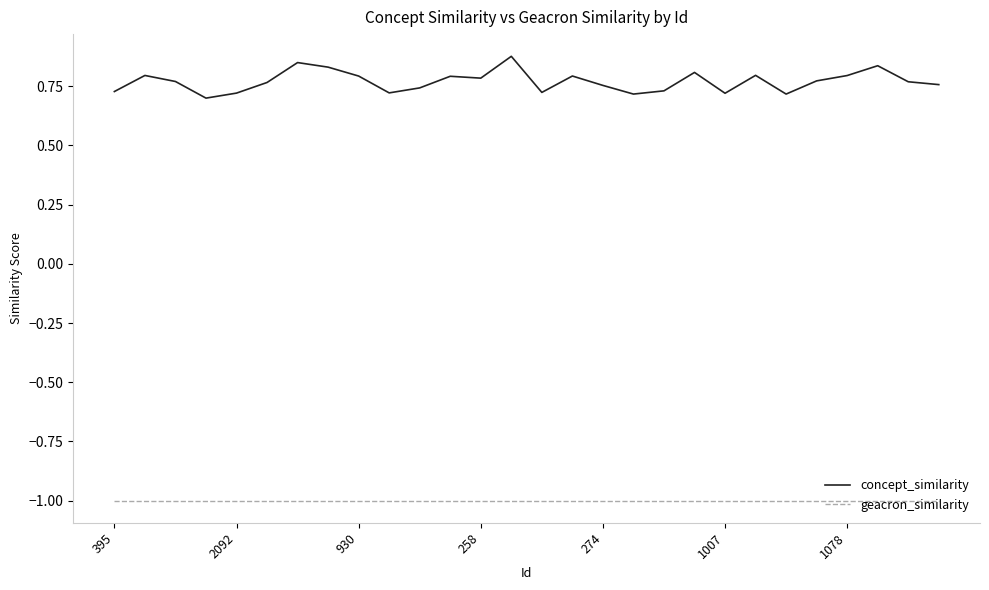

Rank the series by their average value, from lowest to highest.

geacron_similarity, concept_similarity